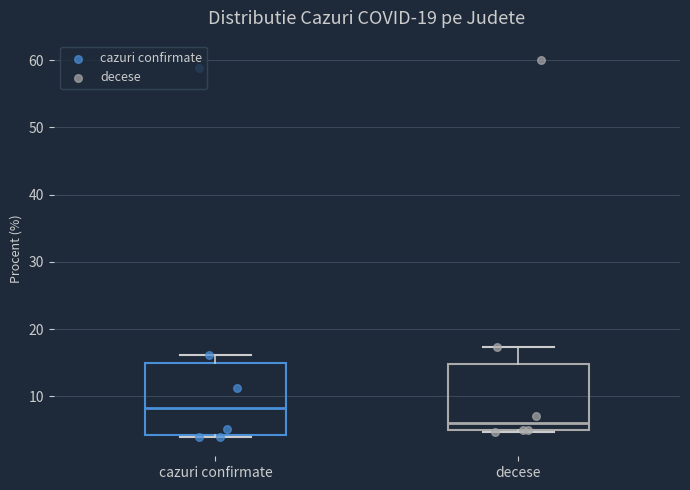

Which box has the lowest median line?

decese